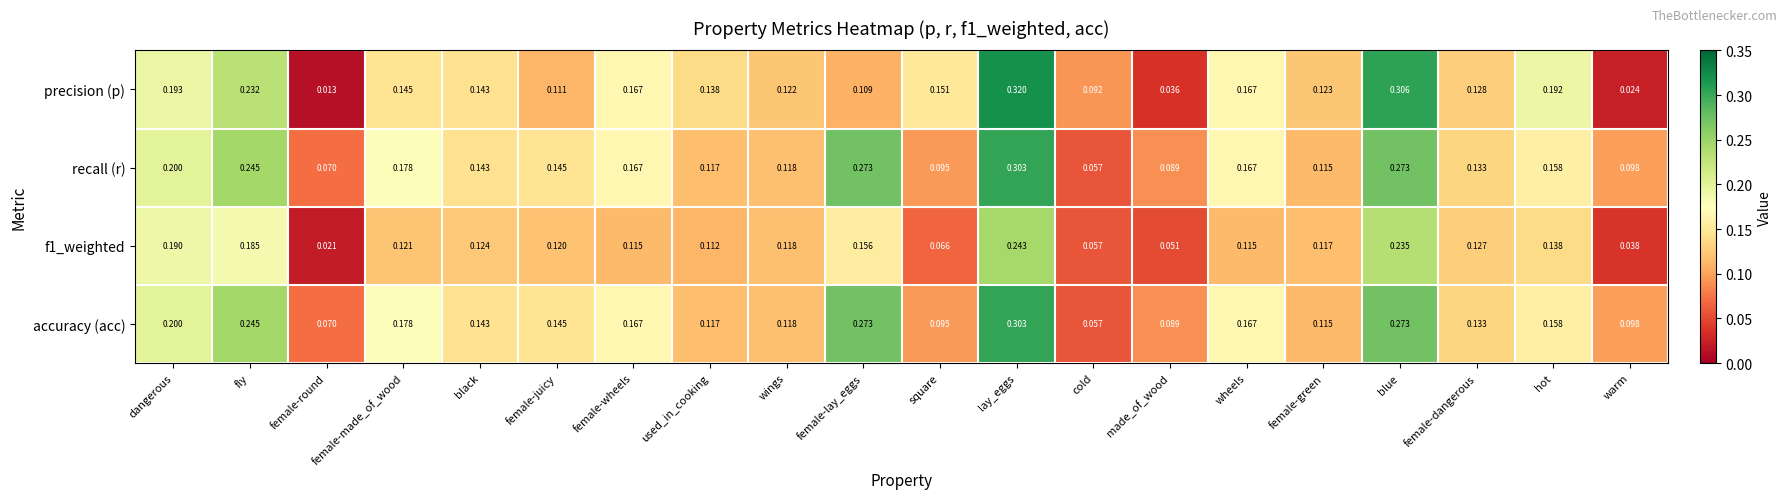

Which series has the widest spread of values?

precision (p)